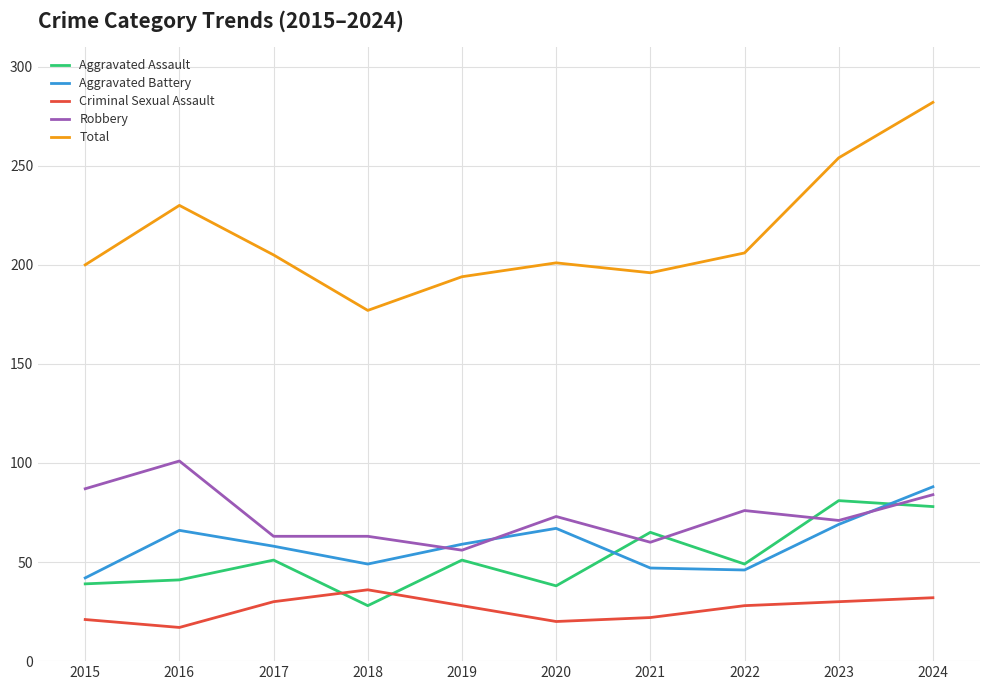

How many intersections are there between Aggravated Assault and Criminal Sexual Assault?

2